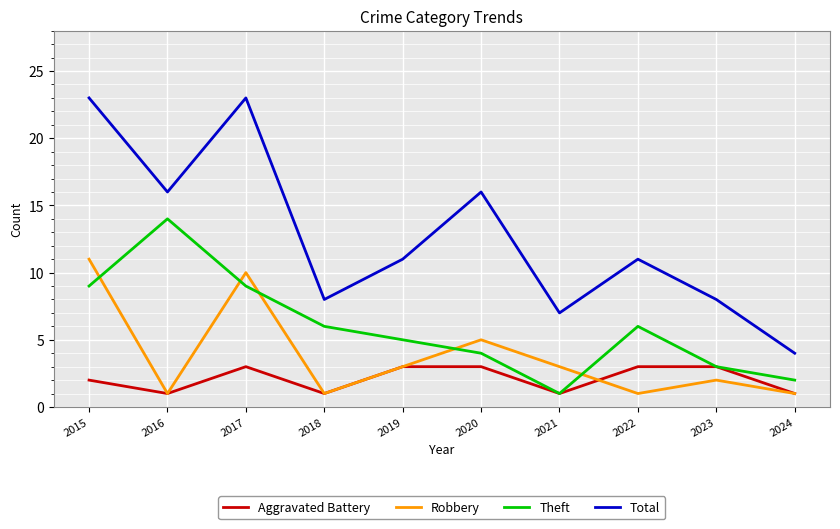

True or false: Aggravated Battery and Total cross at least once.

False